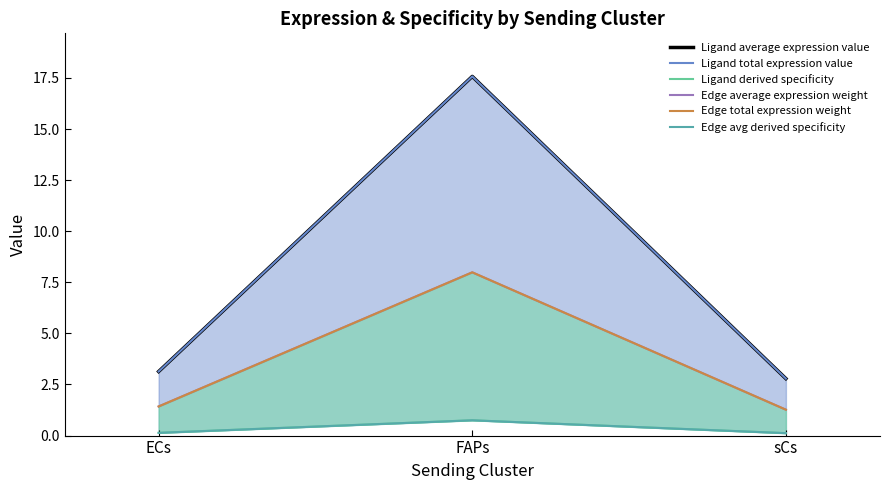

Which label corresponds to the largest value in the chart?

FAPs